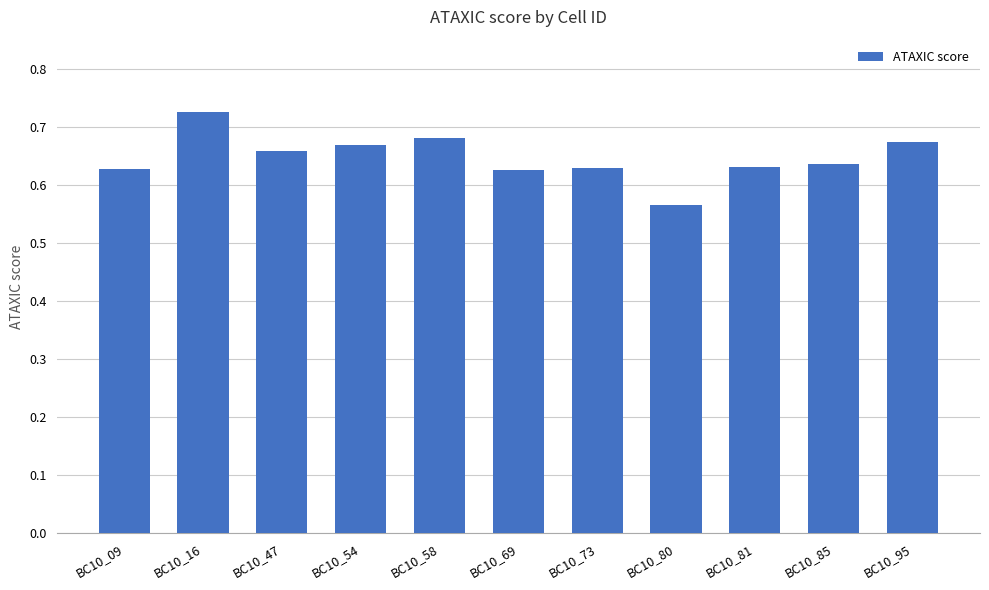

The chart shows a value of 0.2 at BC10_09. True or false?

False